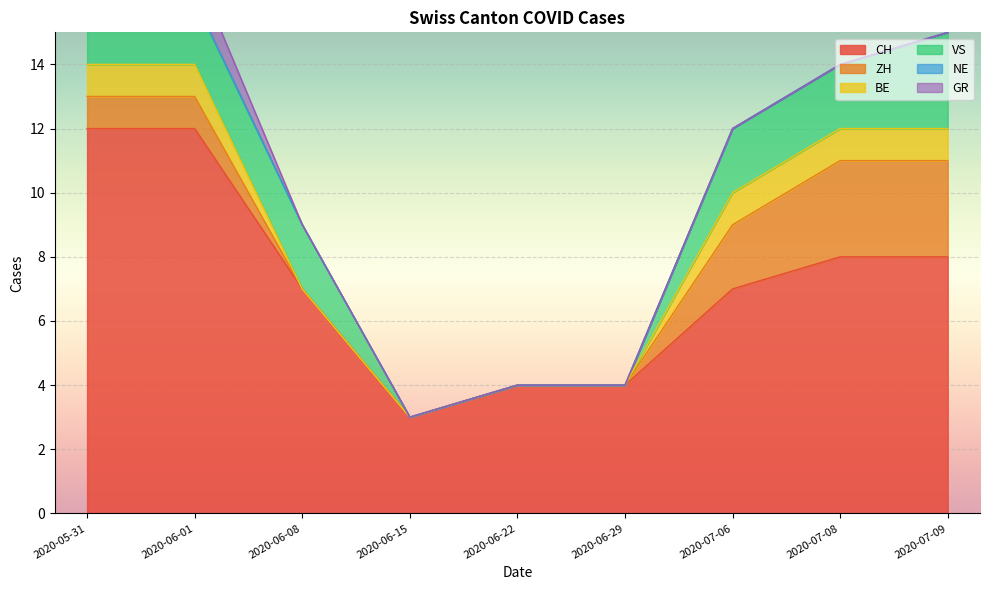

Reading left to right, transcribe all the data shown in this chart.

CH: 2020-05-31=12	2020-06-01=12	2020-06-08=7	2020-06-15=3	2020-06-22=4	2020-06-29=4	2020-07-06=7	2020-07-08=8	2020-07-09=8
ZH: 2020-05-31=1	2020-06-01=1	2020-06-08=0	2020-06-15=0	2020-06-22=0	2020-06-29=0	2020-07-06=2	2020-07-08=3	2020-07-09=3
BE: 2020-05-31=1	2020-06-01=1	2020-06-08=0	2020-06-15=0	2020-06-22=0	2020-06-29=0	2020-07-06=1	2020-07-08=1	2020-07-09=1
VS: 2020-05-31=2	2020-06-01=2	2020-06-08=2	2020-06-15=0	2020-06-22=0	2020-06-29=0	2020-07-06=2	2020-07-08=2	2020-07-09=3
NE: 2020-05-31=0	2020-06-01=0	2020-06-08=0	2020-06-15=0	2020-06-22=0	2020-06-29=0	2020-07-06=0	2020-07-08=0	2020-07-09=0
GR: 2020-05-31=1	2020-06-01=1	2020-06-08=0	2020-06-15=0	2020-06-22=0	2020-06-29=0	2020-07-06=0	2020-07-08=0	2020-07-09=0